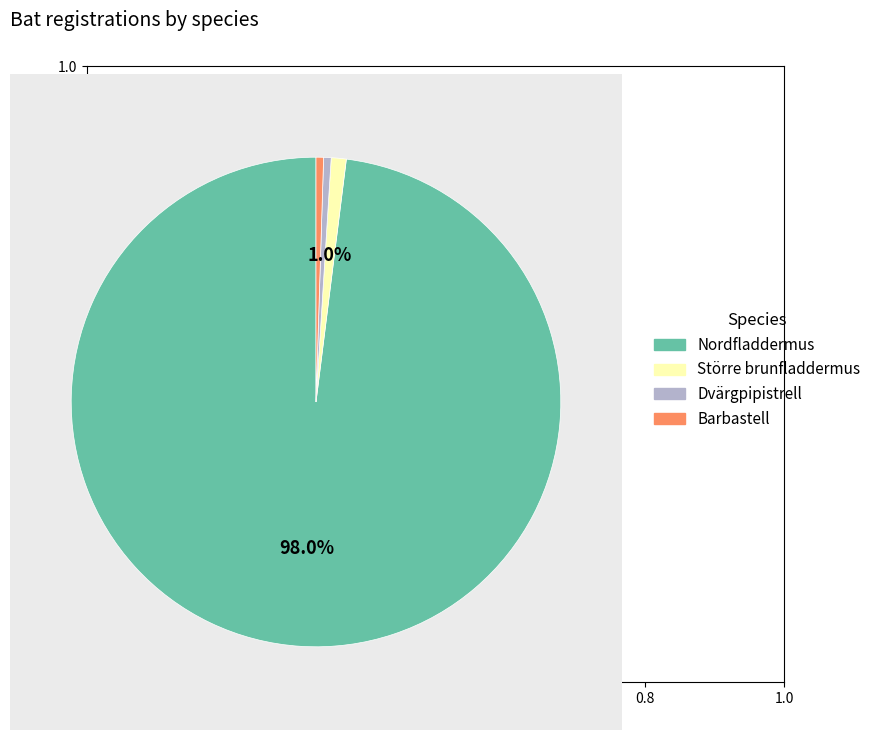

To the nearest percent, what is the average slice percentage?

25%